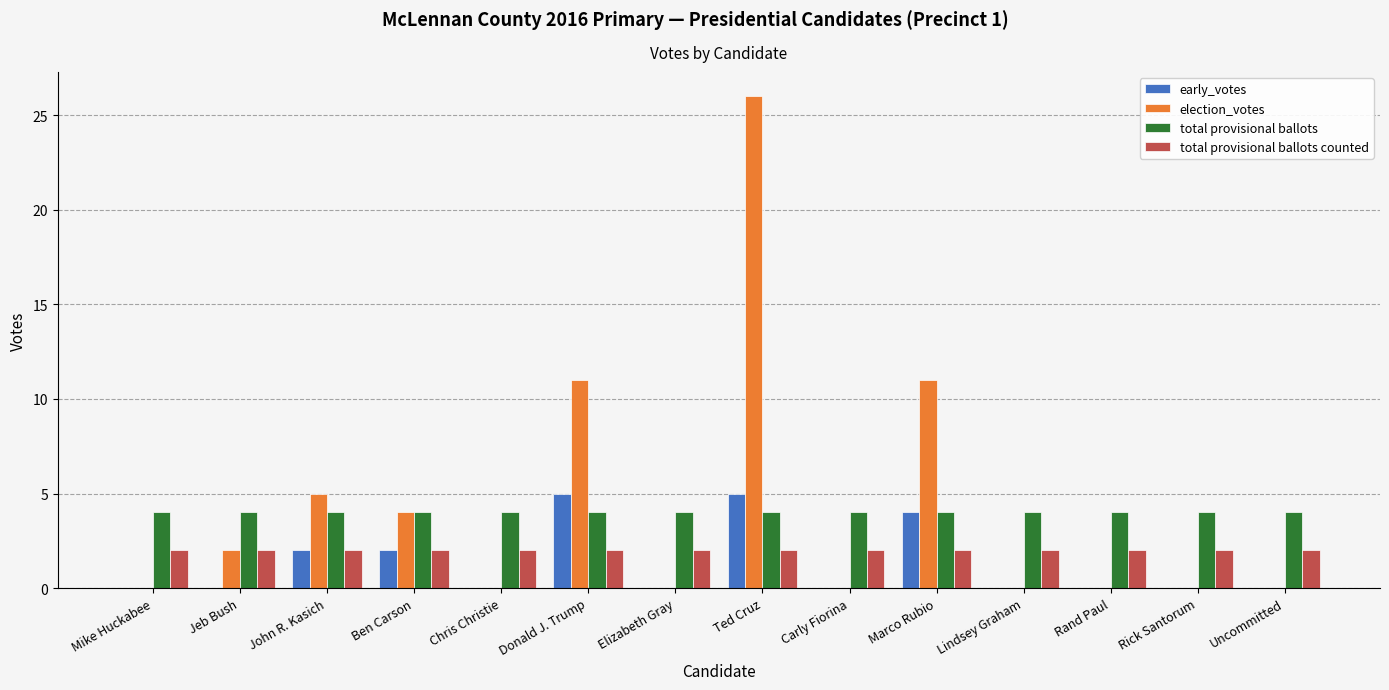

Is the value of total provisional ballots counted at Ted Cruz greater than the value of total provisional ballots at Carly Fiorina?

No